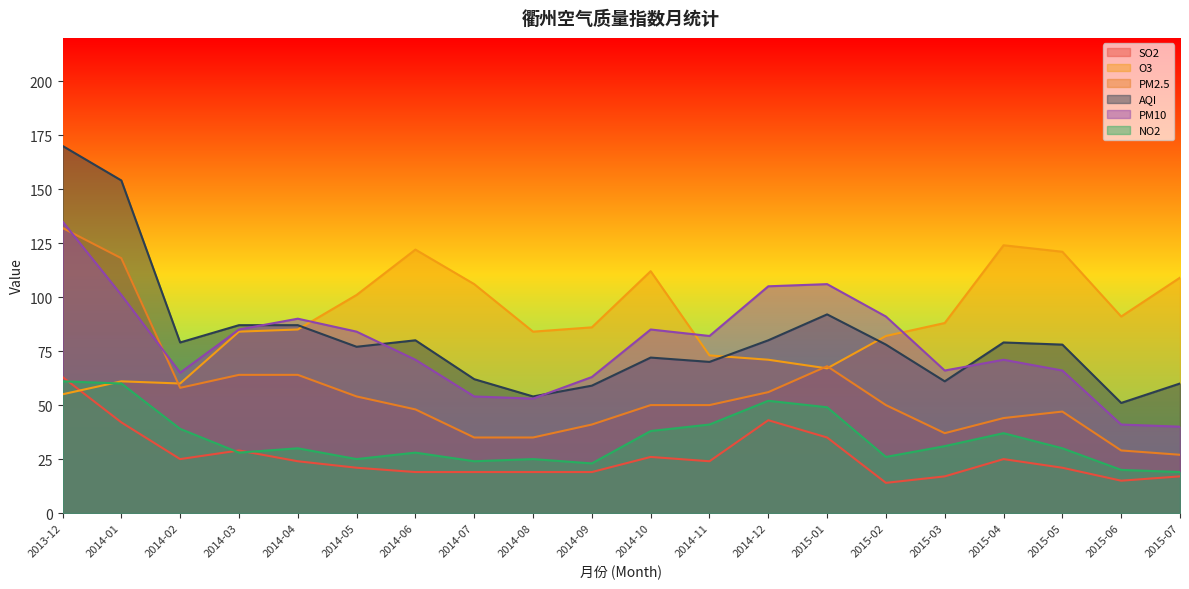

True or false: NO2 and SO2 cross at least once.

True